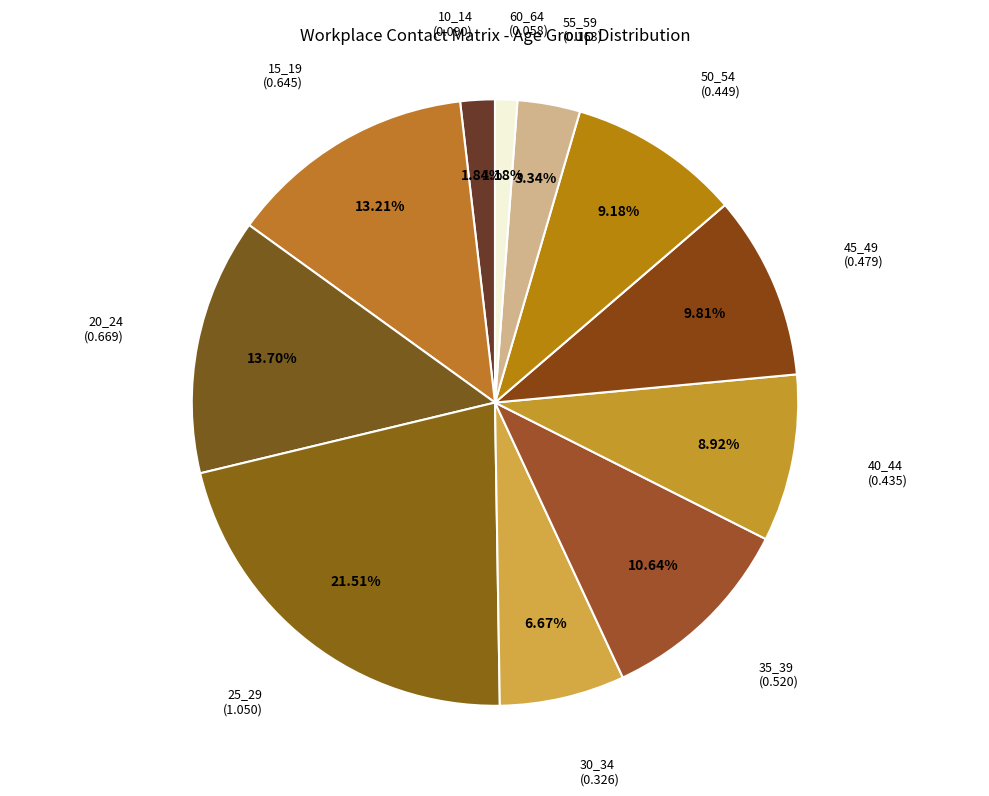

How many segments does this pie chart have?

11